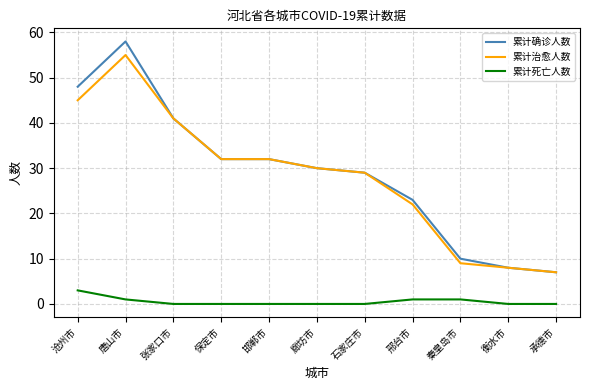

What is the average value of the 累计死亡人数 series?

1